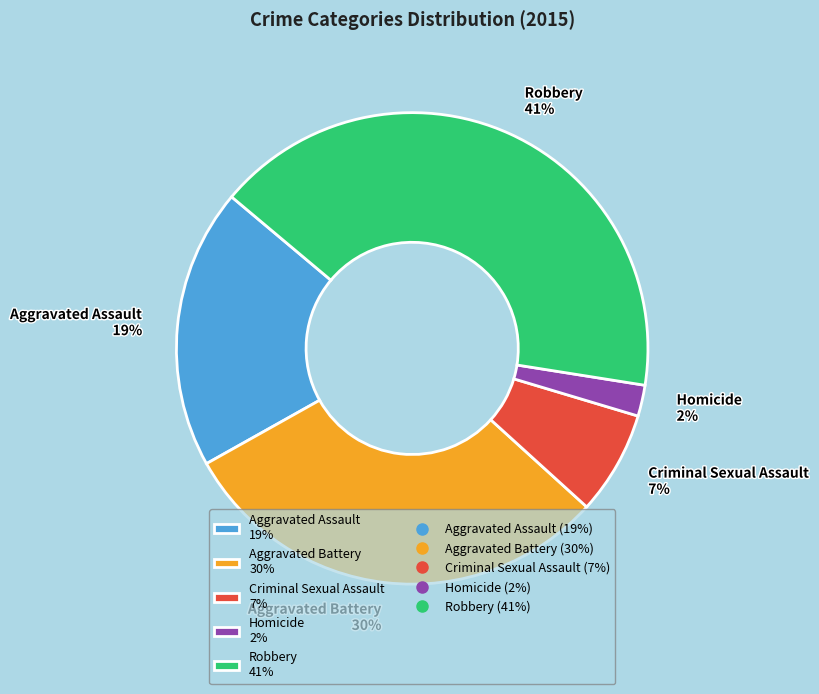

To the nearest percent, what percentage of the pie is Aggravated Assault?

19%